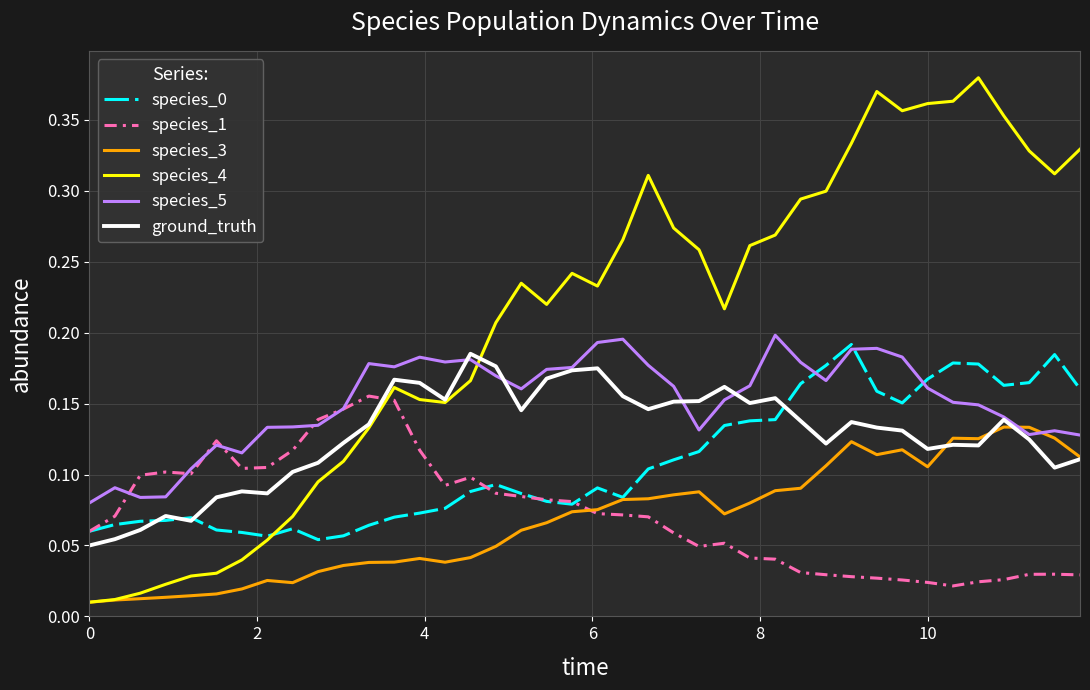

Count the species_0 values in the range 0 to 1.

40